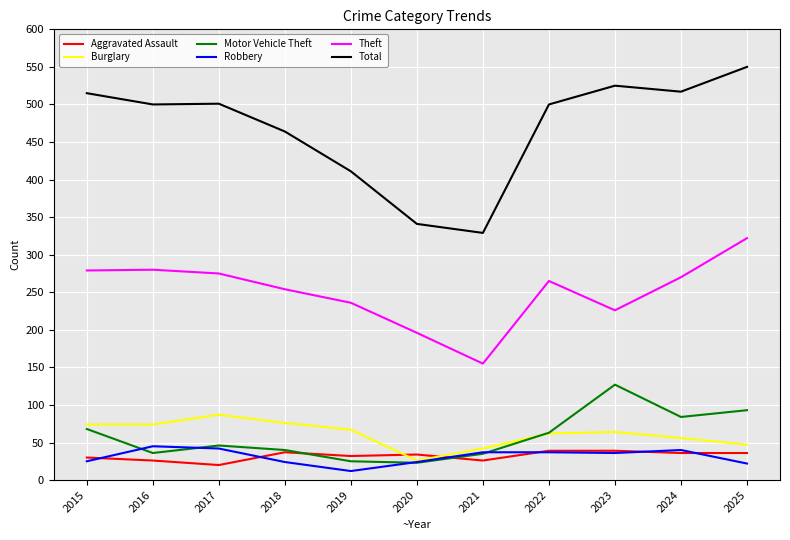

In Theft, how many points are lower than both neighbors (excluding endpoints)?

2